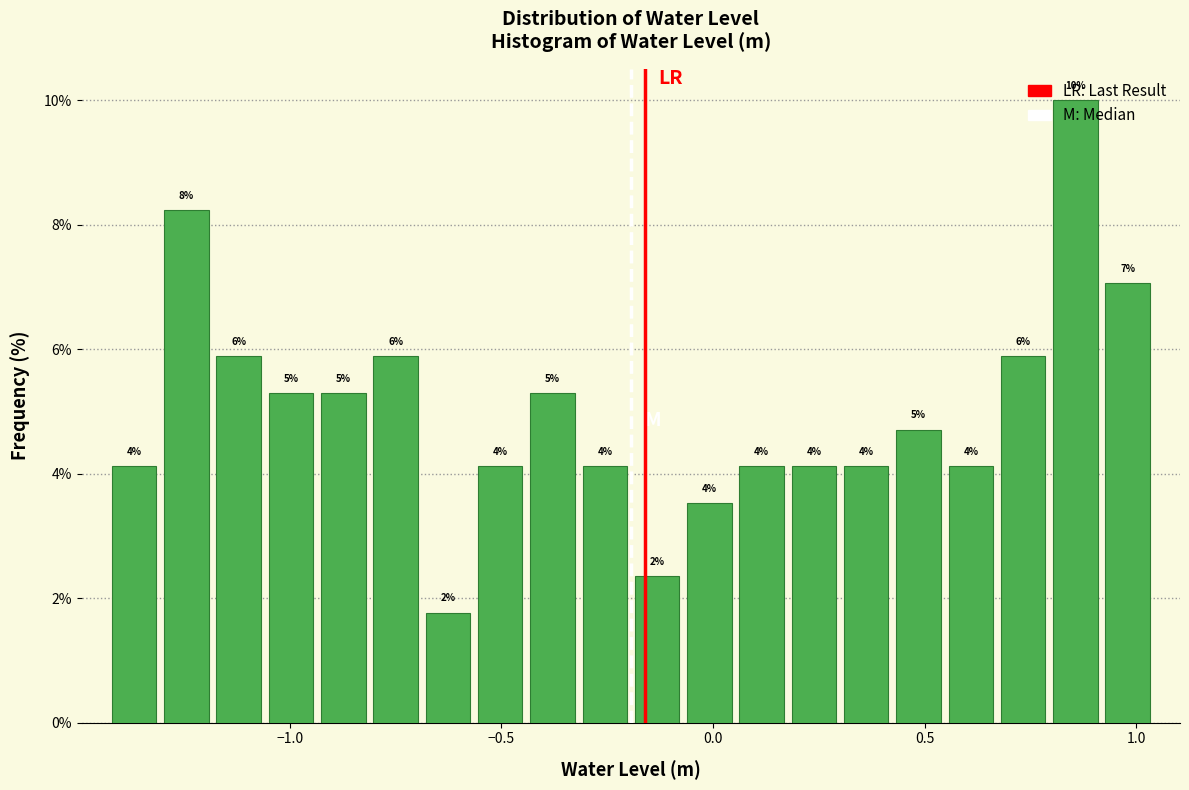

Around what value on the x-axis is the tallest bar? Give the approximate position of its centre, as read against the axis.

0.85